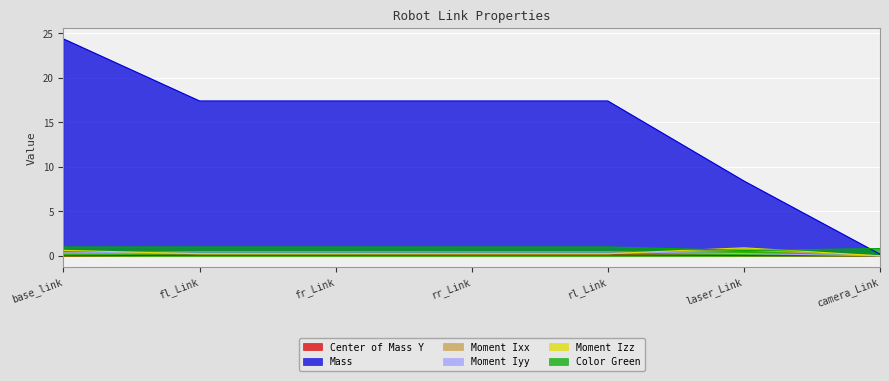

True or false: Center of Mass Y has a value of 0.1 at rl_Link.

False